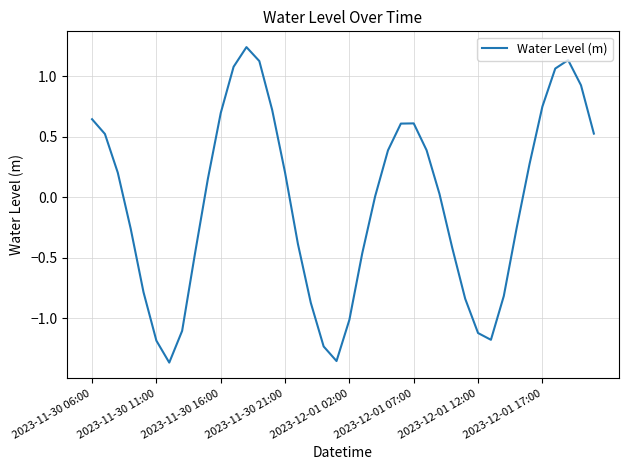

What is the difference between the maximum and minimum values?

2.6